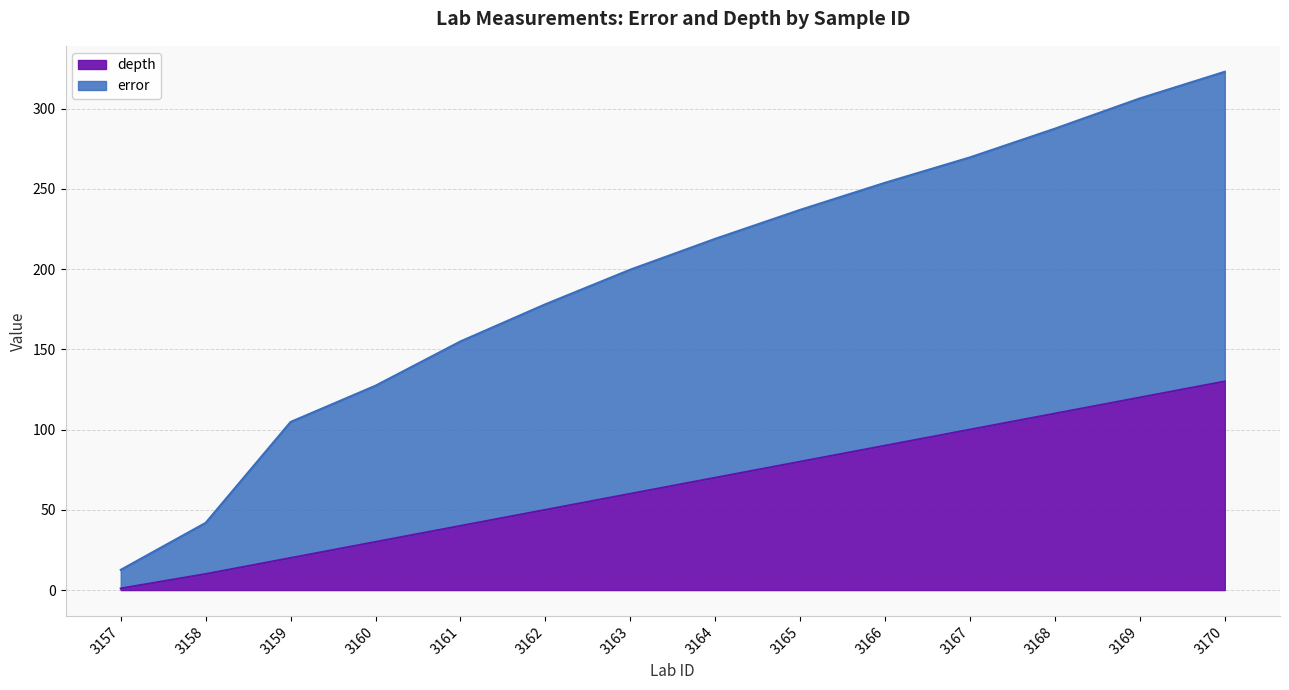

How many lines are shown in the chart?

2